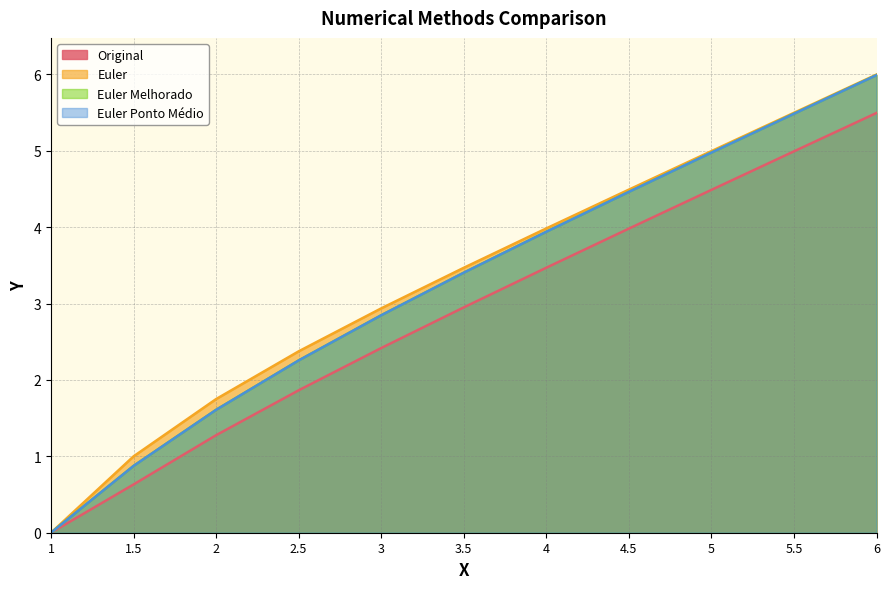

What position from the left is 3.5?

6